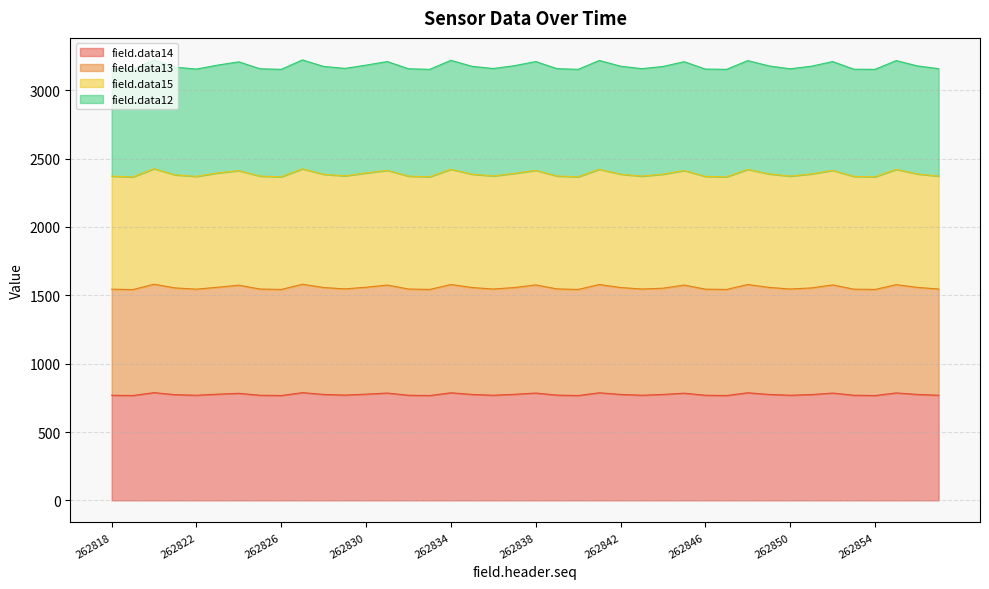

True or false: field.data15 has more than 2 interior local peaks.

True